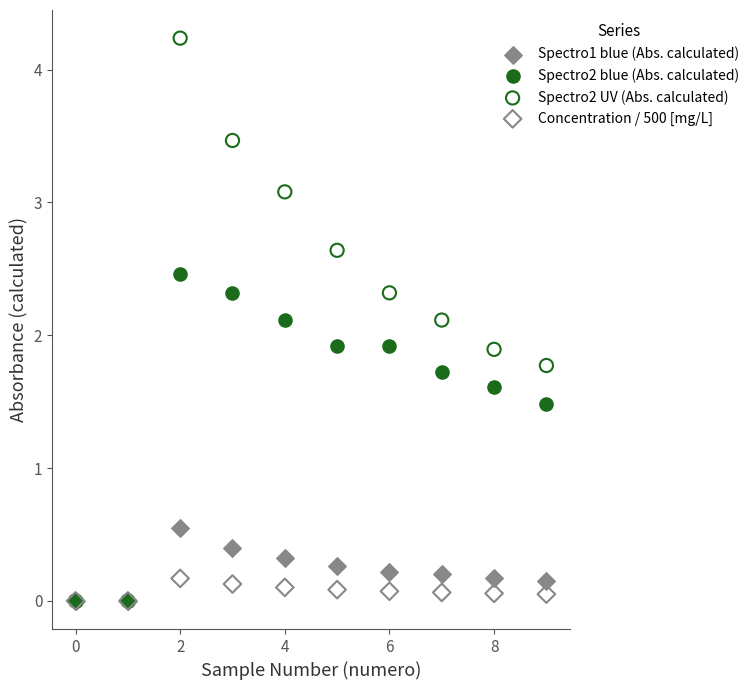

Which series has the largest Y range (max minus min)?

Spectro2 UV (Abs. calculated)